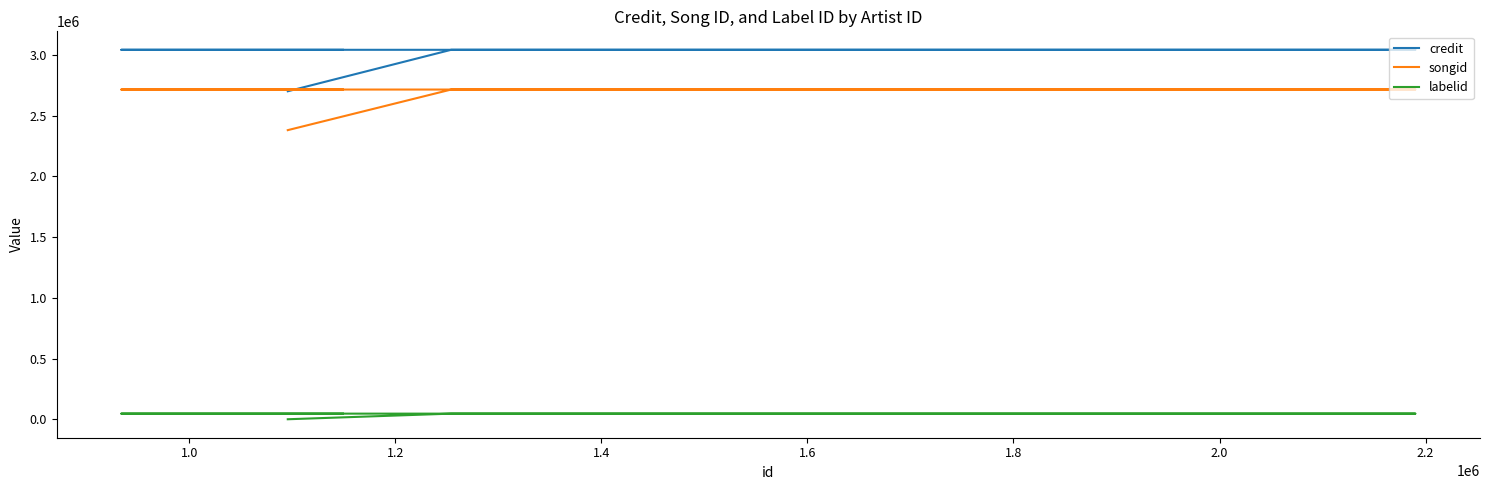

Which category has the highest value in the songid series?

1.0